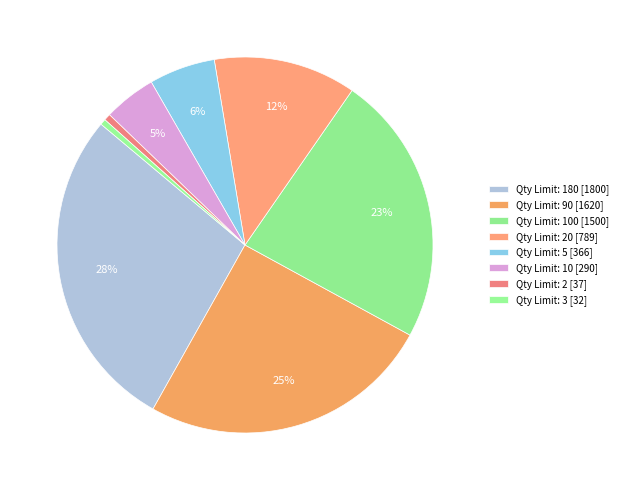

How many segments does this pie chart have?

8